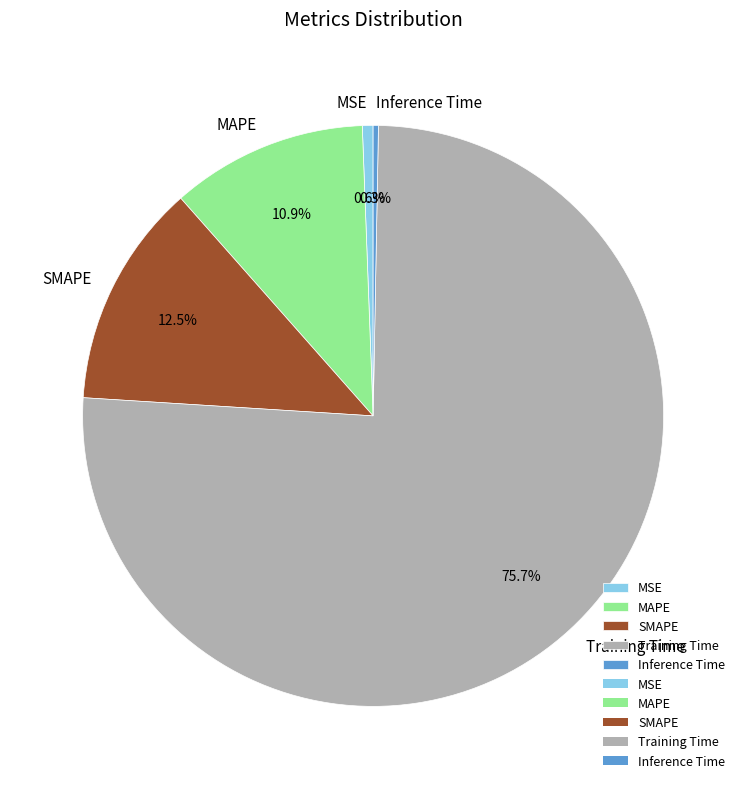

True or false: Training Time accounts for 89% of the total.

False